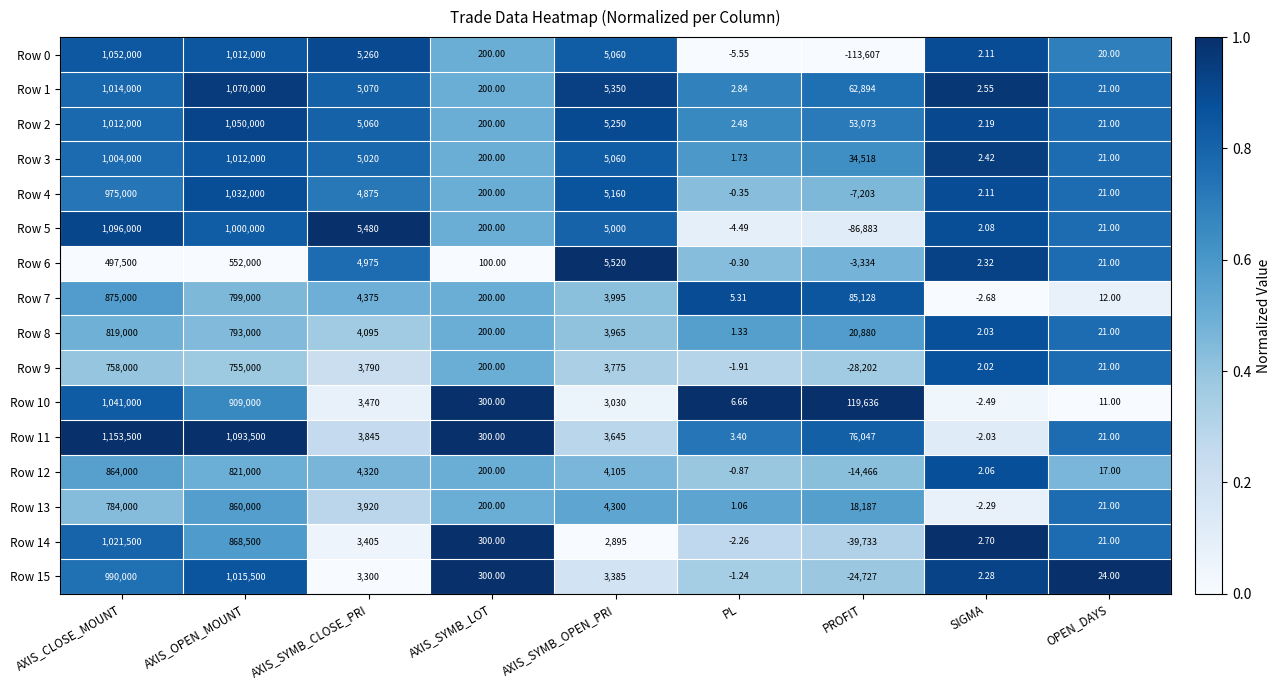

What is the difference between the highest and lowest values at OPEN_DAYS?

13.0